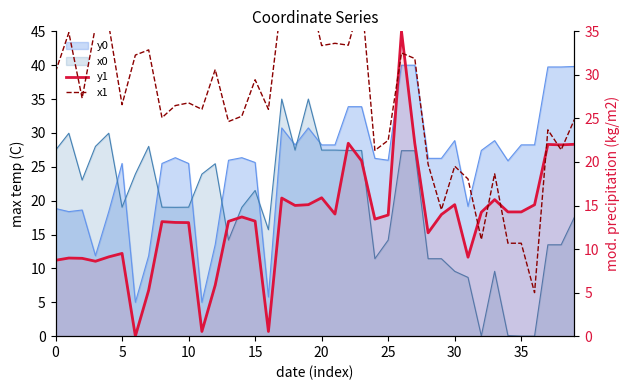

Between which two adjacent categories do y1 and x1 first intersect?

25 and 26